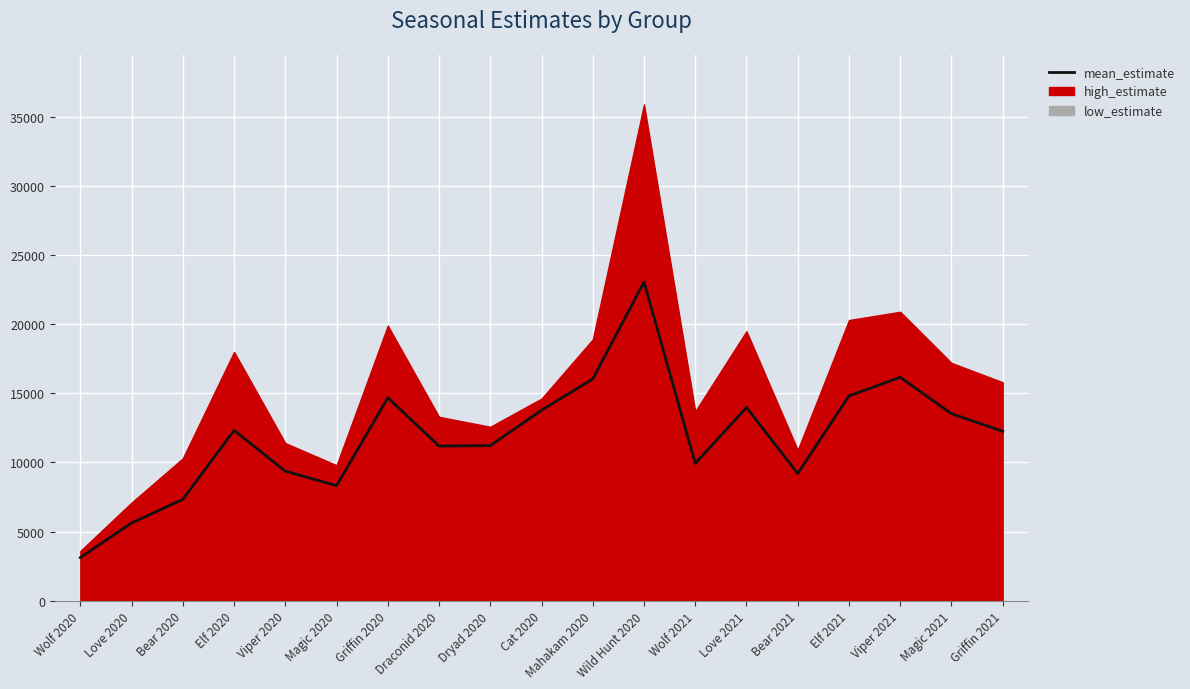

Where is the first local minimum?

Magic 2020